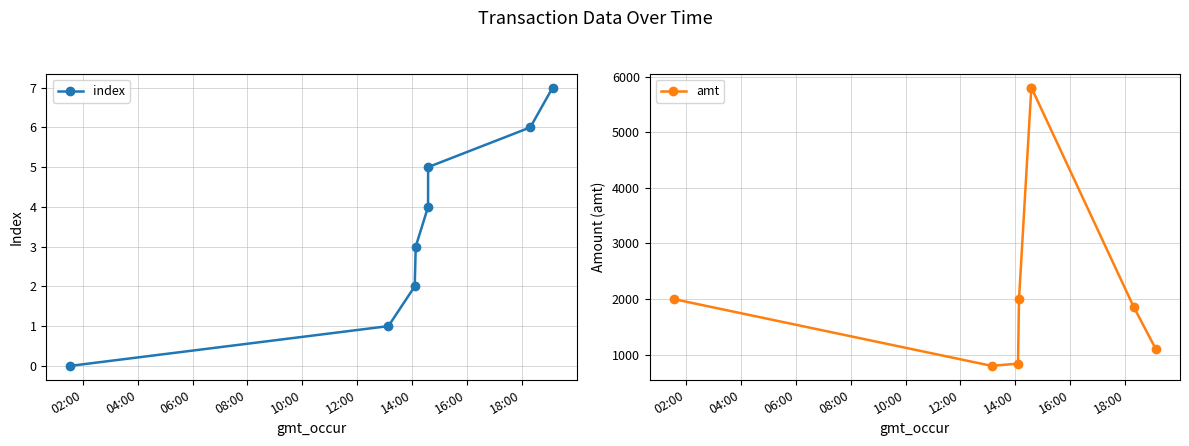

What is the sum of all amt values?

20204.0